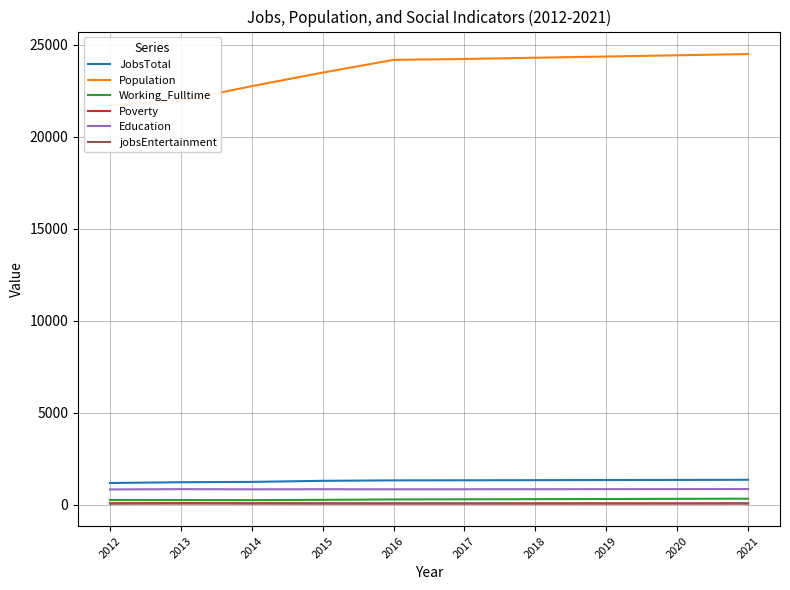

Reading right to left, what are all the values shown in this chart?

JobsTotal: 1352	1345	1338	1331	1325	1320	1296	1237	1219	1177
Population: 24489	24421	24354	24288	24220	24172	23481	22745	21948	21716
Working_Fulltime: 326	317	308	299	291	284	262	246	252	256
Poverty: 66	65	64	63	62	62	76	77	87	80
Education: 848	845	843	840	838	836	839	835	843	828
jobsEntertainment: 69	69	68	68	67	66	56	61	60	54